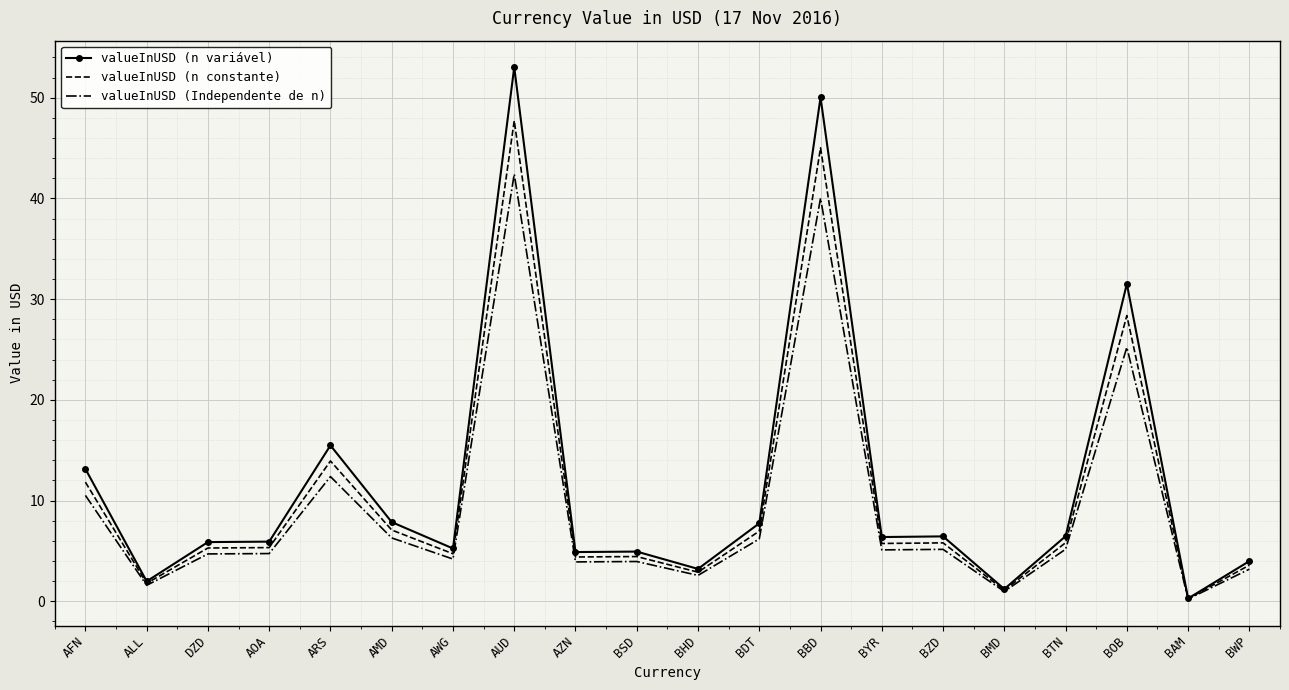

Which label corresponds to the largest value in the chart?

AUD